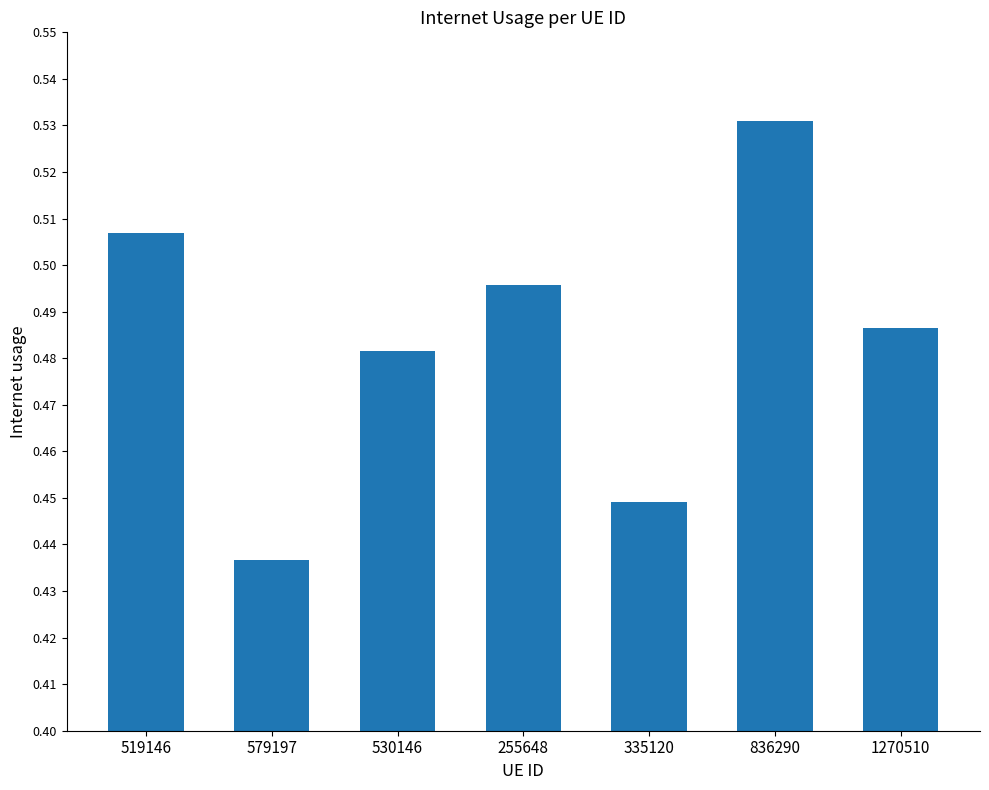

The value at 1270510 is 0.7. True or false?

False